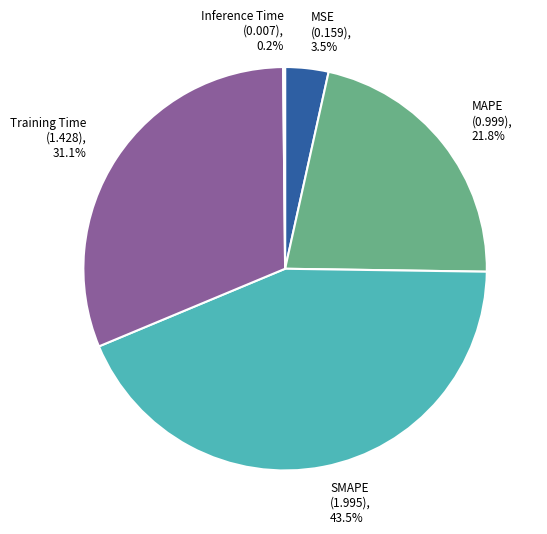

Is Training Time the majority of the pie?

No